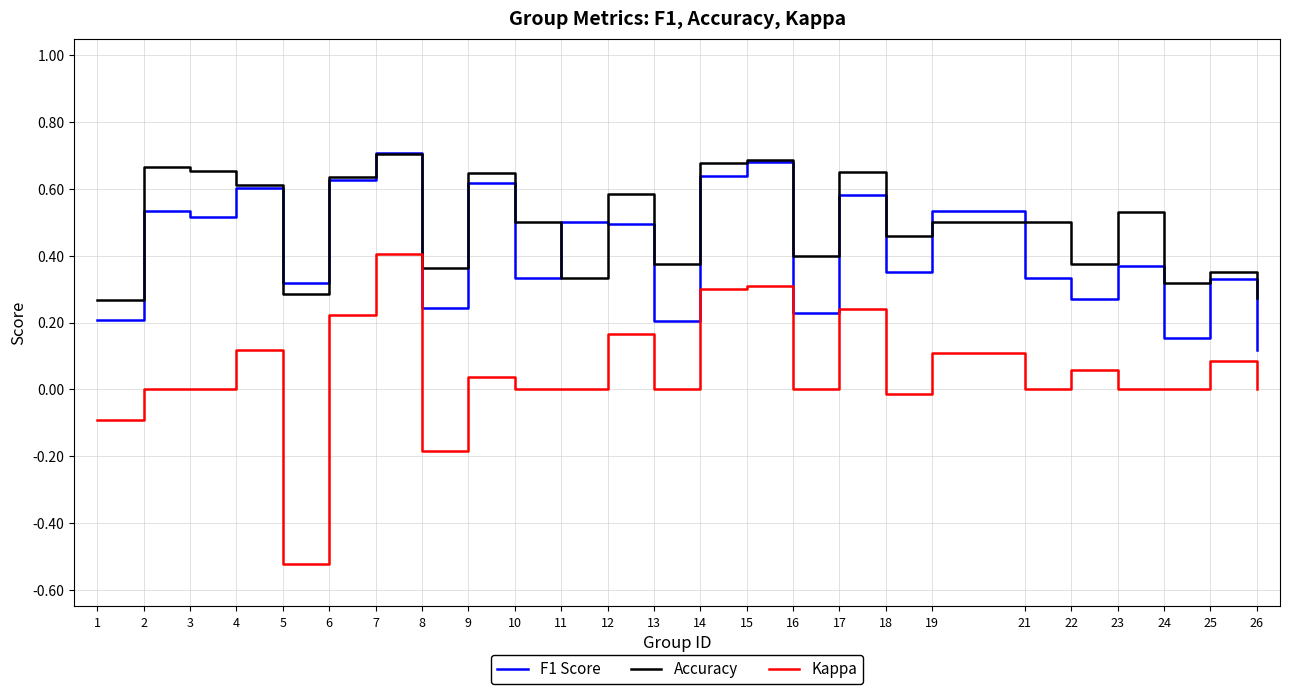

At which category does the chart reach its minimum across all series?

5